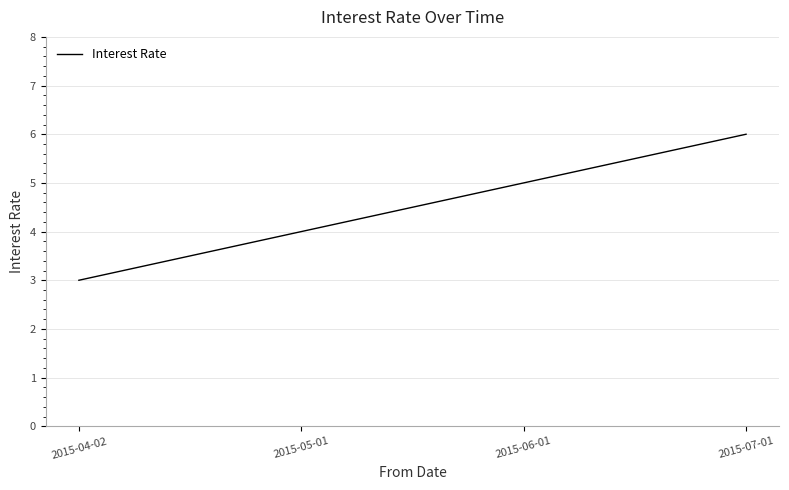

How many distinct data groups are displayed?

1